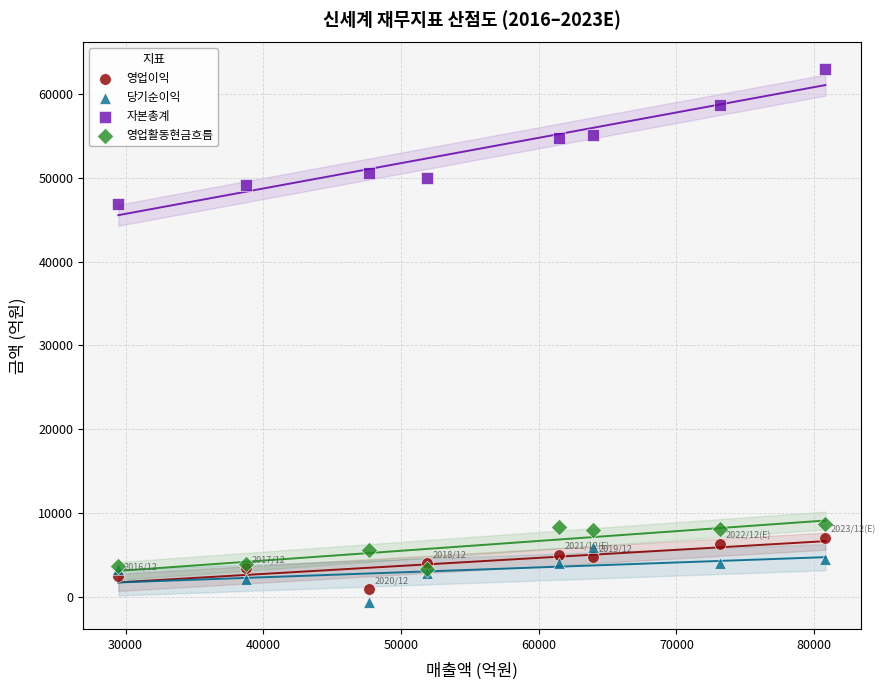

Which series has the largest Y range (max minus min)?

자본총계